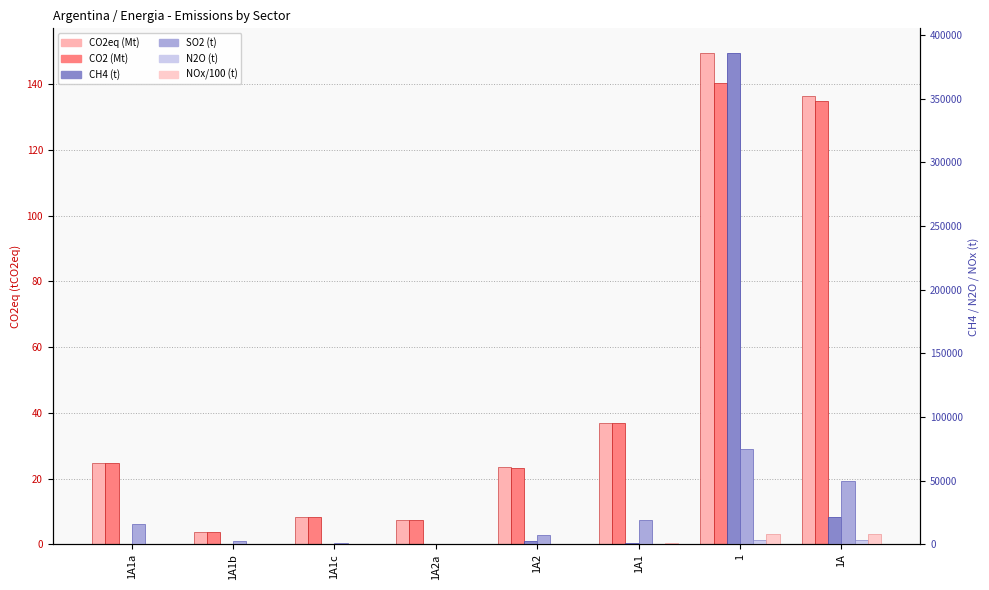

Which has a higher value, 1A2 or 1?

1